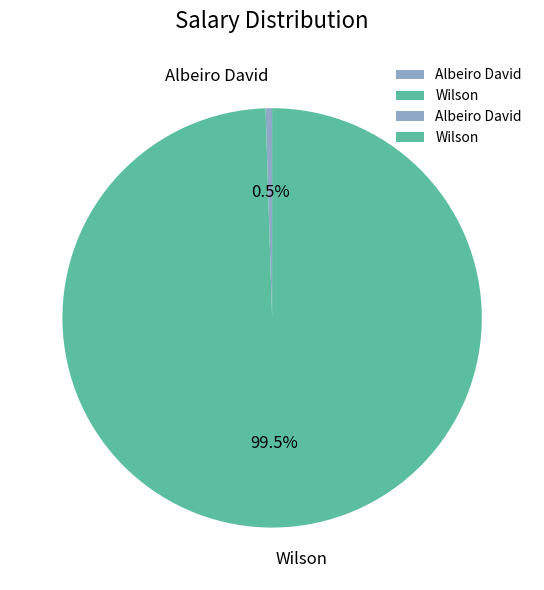

Rank the categories by value from lowest to highest.

Albeiro David, Wilson